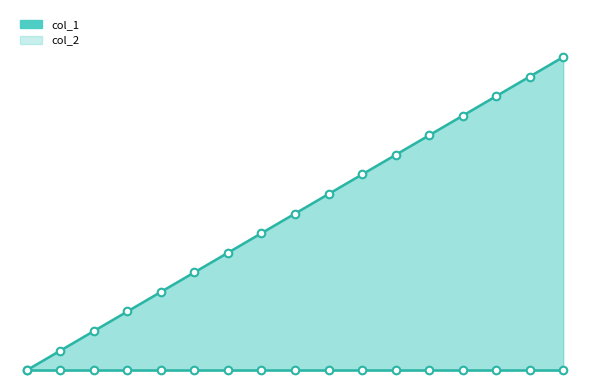

What is the change in value from 1459731949 to 1462799129?

+2